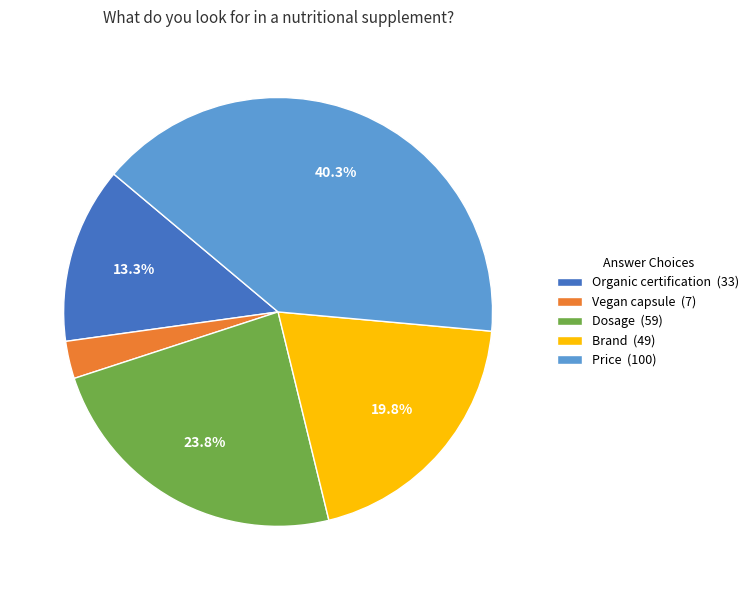

Count the number of slices in the pie.

5